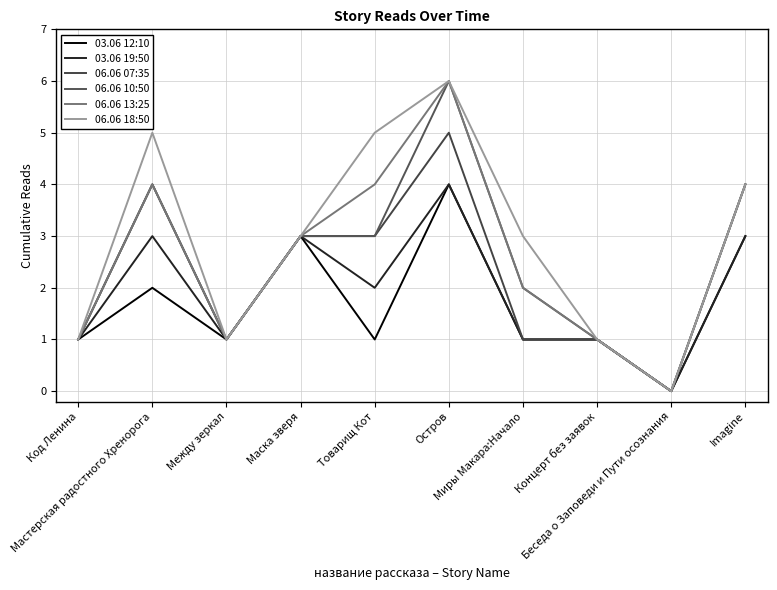

Reading left to right, what are all the values shown in this chart?

03.06 12:10: Код Ленина=1	Мастерская радостного Хренорога=2	Между зеркал=1	Маска зверя=3	Товарищ Кот=1	Остров=4	Миры Макара:Начало=1	Концерт без заявок=1	Беседа о Заповеди и Пути осознания=0	Imagine=3
03.06 19:50: Код Ленина=1	Мастерская радостного Хренорога=3	Между зеркал=1	Маска зверя=3	Товарищ Кот=2	Остров=4	Миры Макара:Начало=1	Концерт без заявок=1	Беседа о Заповеди и Пути осознания=0	Imagine=3
06.06 07:35: Код Ленина=1	Мастерская радостного Хренорога=4	Между зеркал=1	Маска зверя=3	Товарищ Кот=3	Остров=5	Миры Макара:Начало=1	Концерт без заявок=1	Беседа о Заповеди и Пути осознания=0	Imagine=4
06.06 10:50: Код Ленина=1	Мастерская радостного Хренорога=4	Между зеркал=1	Маска зверя=3	Товарищ Кот=3	Остров=6	Миры Макара:Начало=2	Концерт без заявок=1	Беседа о Заповеди и Пути осознания=0	Imagine=4
06.06 13:25: Код Ленина=1	Мастерская радостного Хренорога=4	Между зеркал=1	Маска зверя=3	Товарищ Кот=4	Остров=6	Миры Макара:Начало=2	Концерт без заявок=1	Беседа о Заповеди и Пути осознания=0	Imagine=4
06.06 18:50: Код Ленина=1	Мастерская радостного Хренорога=5	Между зеркал=1	Маска зверя=3	Товарищ Кот=5	Остров=6	Миры Макара:Начало=3	Концерт без заявок=1	Беседа о Заповеди и Пути осознания=0	Imagine=4